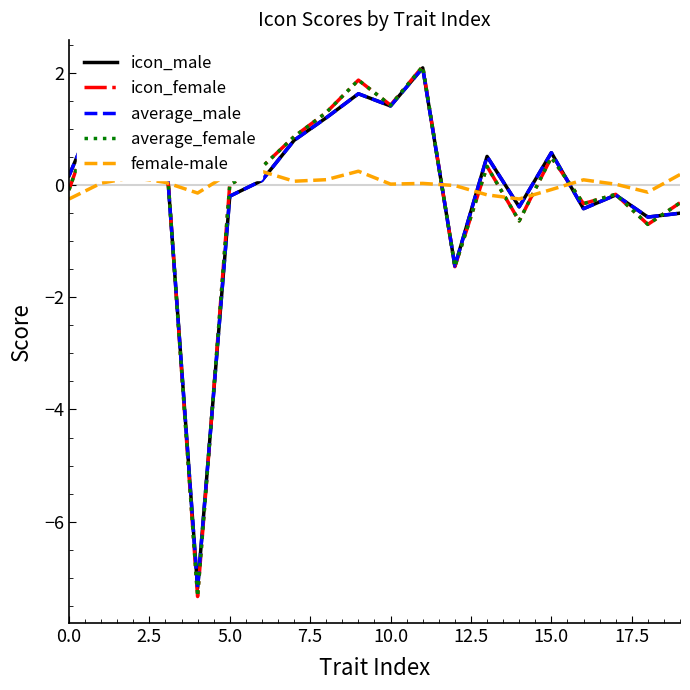

Does the chart display data point markers on the line(s)?

No